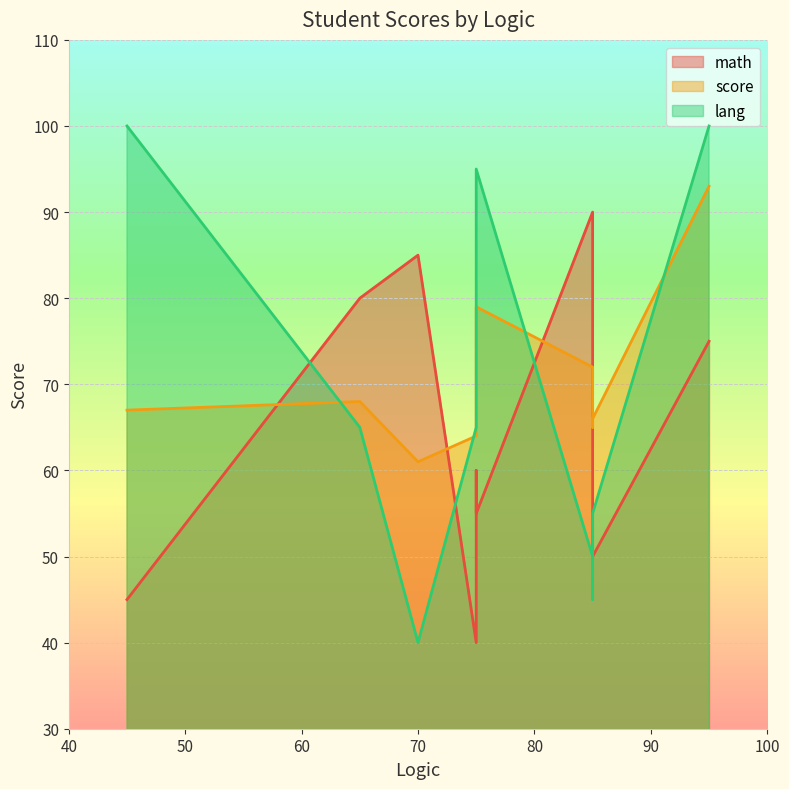

Between 95 and 65, which series saw the biggest shift?

lang